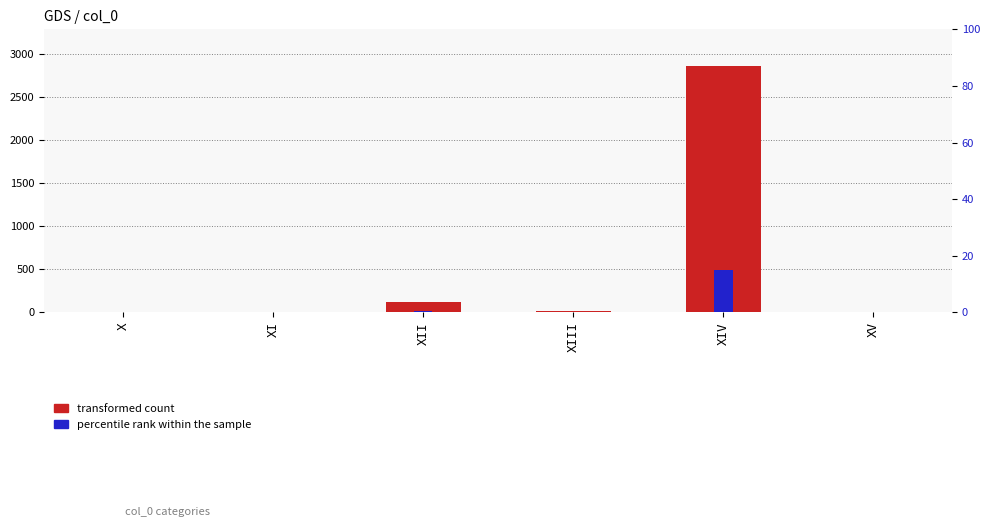

Are the bars grouped side by side (vs. stacked)?

Yes